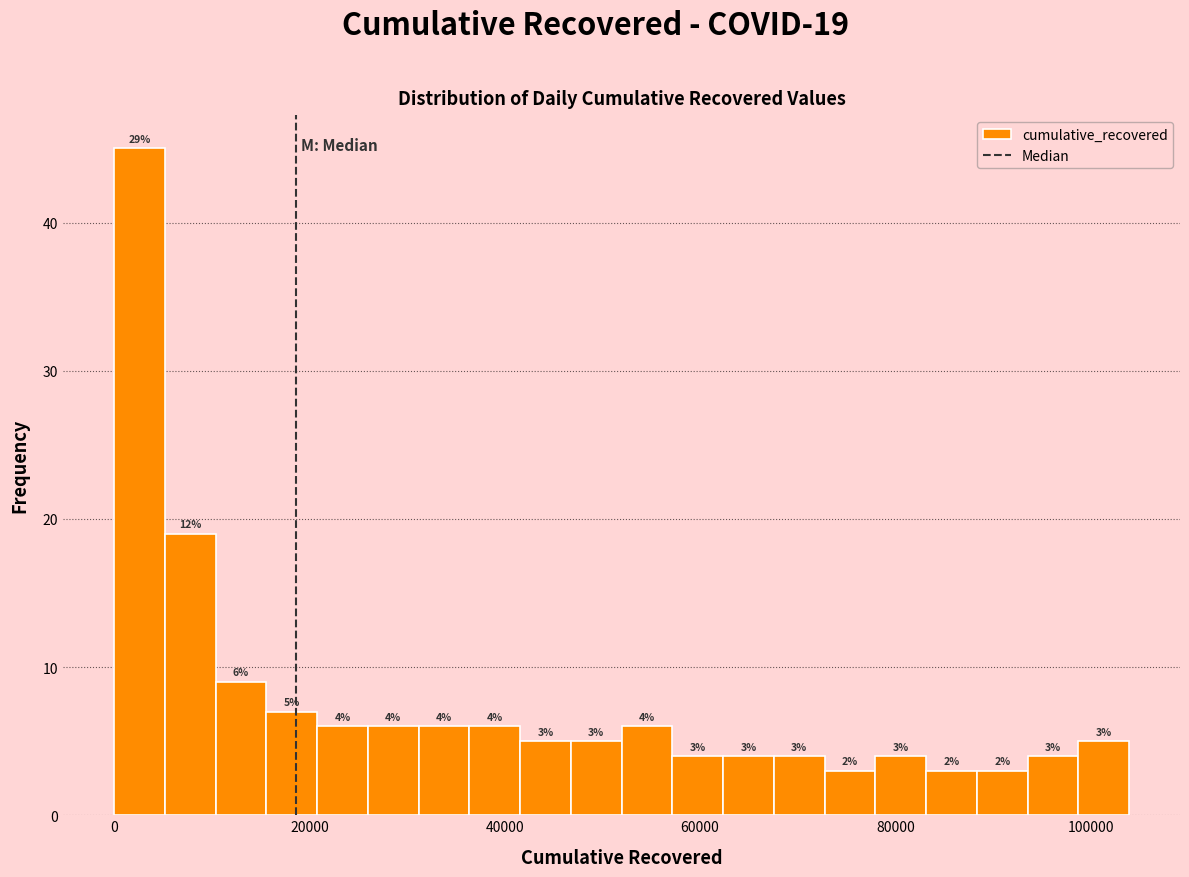

Around what value on the x-axis is the tallest bar? Give the approximate position of its centre, as read against the axis.

2000